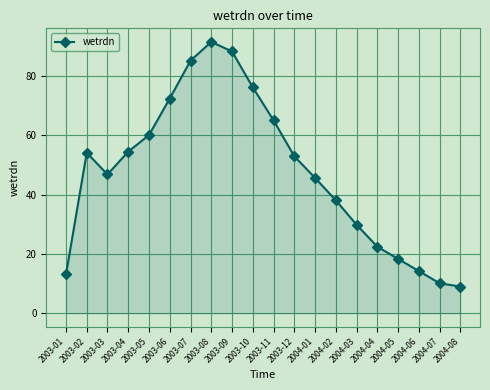

Which has a higher value, 2003-04 or 2003-10?

2003-10